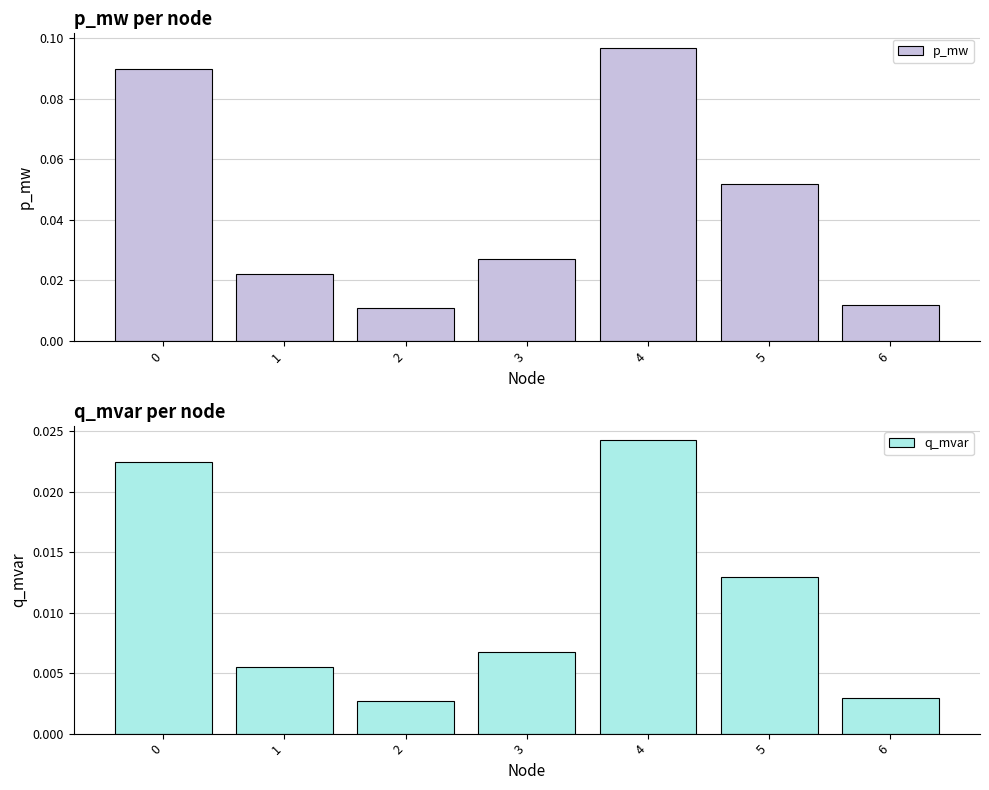

Between 4 and 1, which is larger?

4